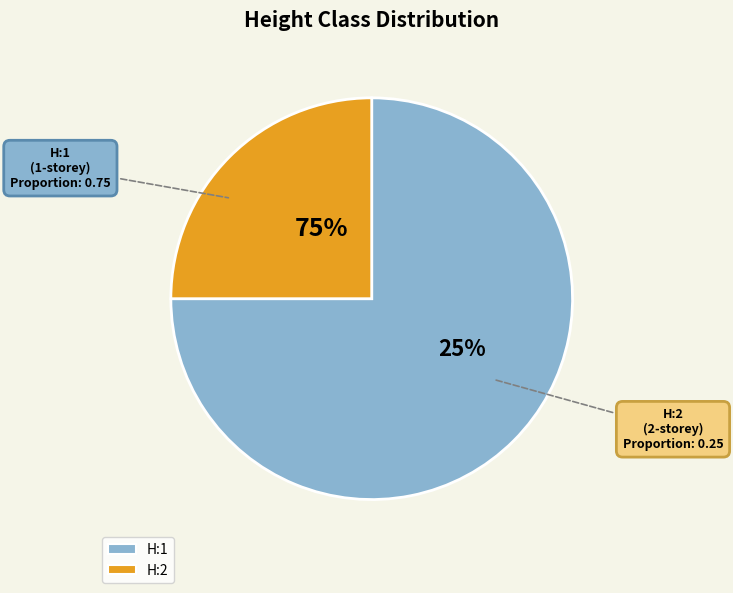

Is it true that H:1 is 75% of the pie?

True